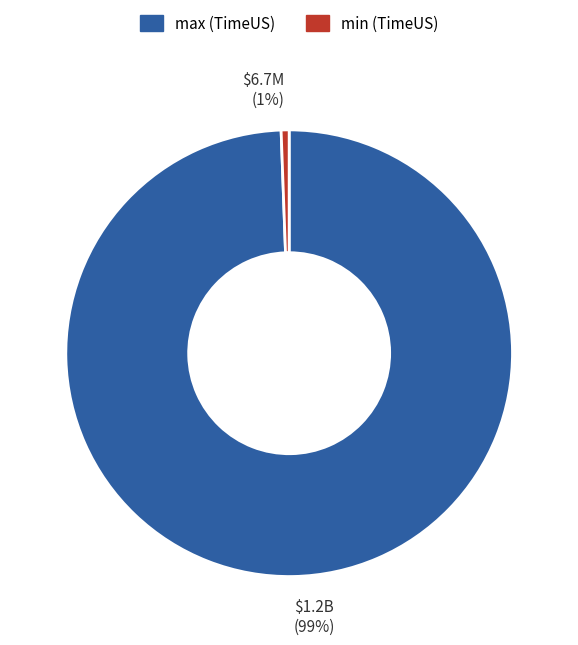

Is there any slice that represents more than half of the pie?

Yes